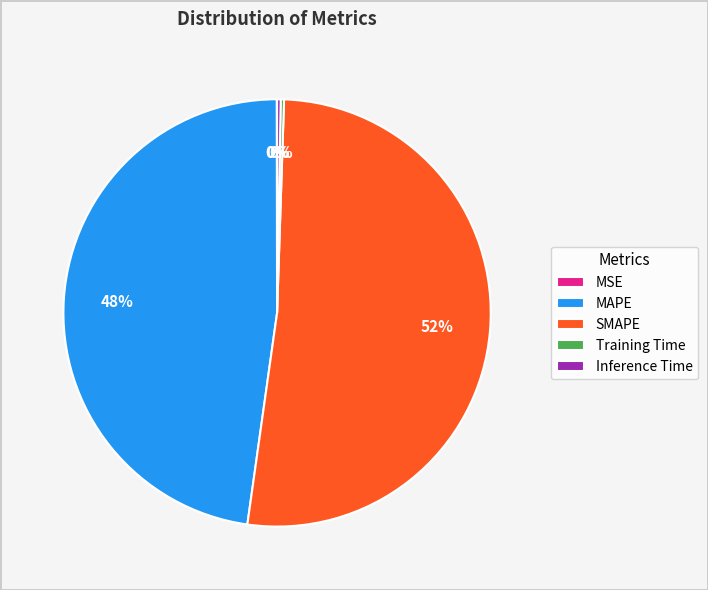

What is the largest slice in the pie chart?

SMAPE